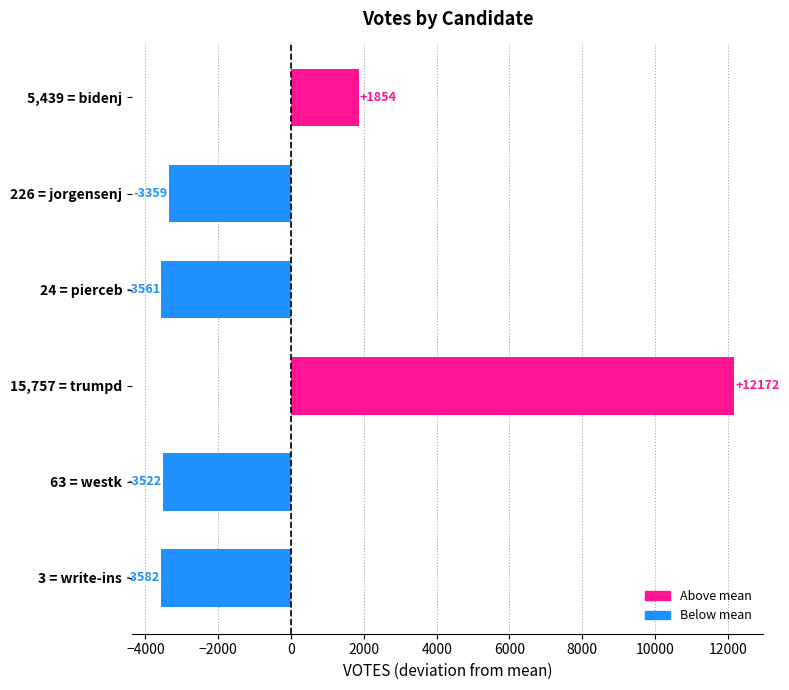

How many bars are there in total?

6